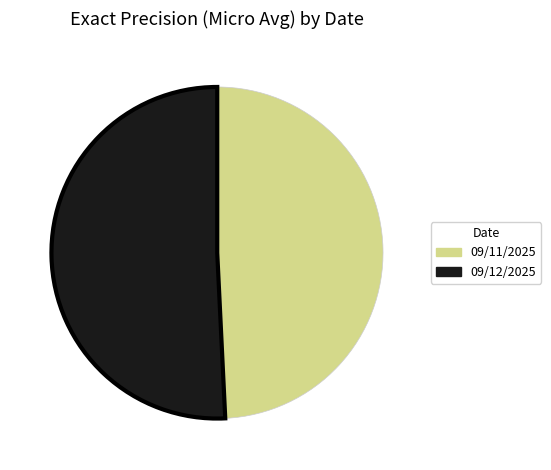

Rank the categories by value from highest to lowest.

09/12/2025, 09/11/2025